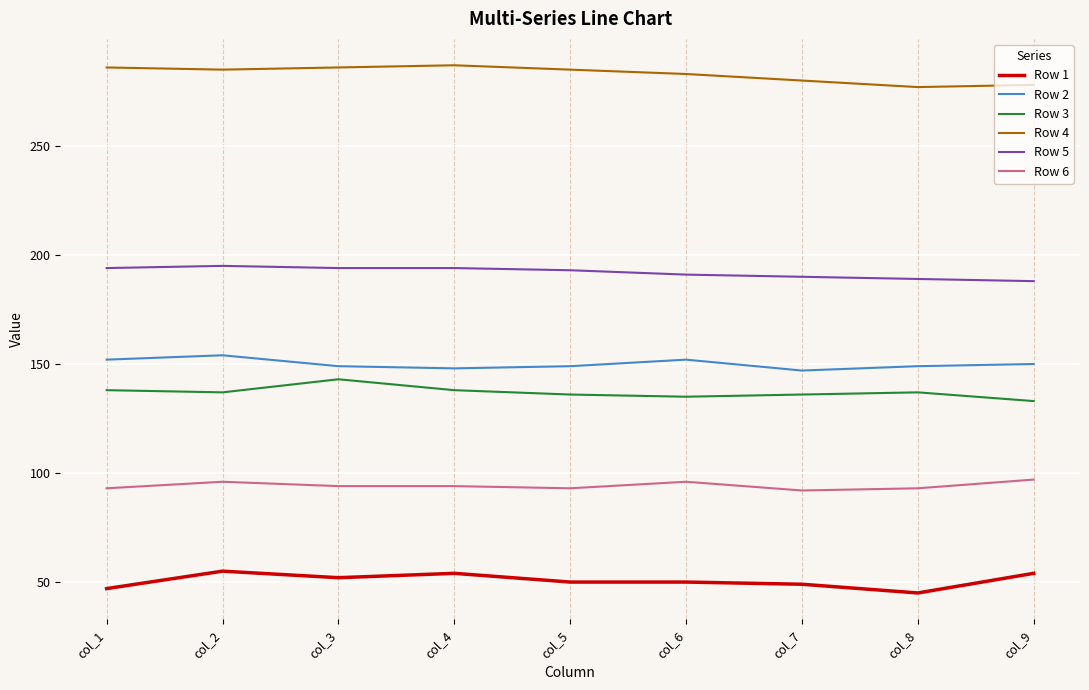

Which series has the largest total across all categories?

Row 4